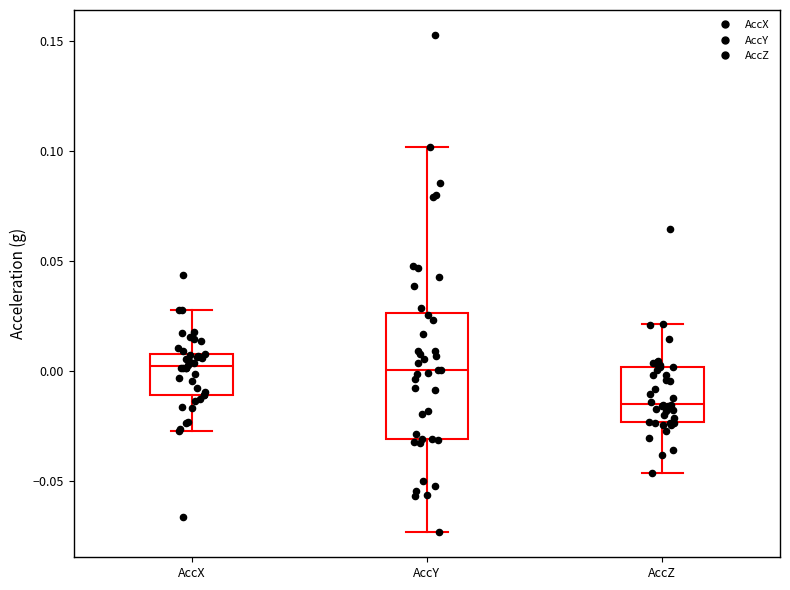

Reading left to right, transcribe this box plot: for each box, give where its median line is, the range the box spans, and where its two whiskers end, as read against the y-axis. The values are not printed on the chart, so give them approximately, as read against the axis.

AccX: median 0.000, box -0.010 to 0.010, whiskers -0.025 to 0.030
AccY: median 0.000, box -0.030 to 0.025, whiskers -0.075 to 0.100
AccZ: median -0.015, box -0.025 to 0.000, whiskers -0.045 to 0.020